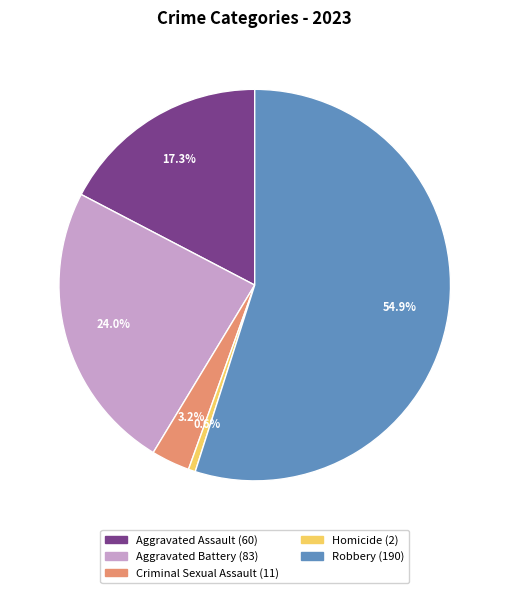

What is the total percentage of Criminal Sexual Assault and Aggravated Assault?

20.5%